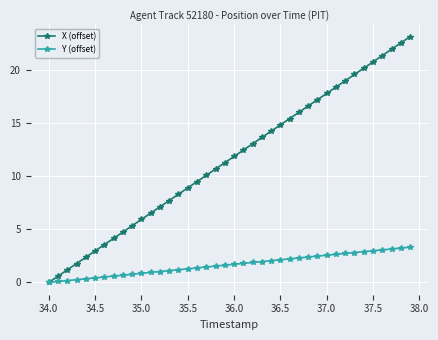

List the series in order of their overall mean, lowest first.

Y (offset), X (offset)